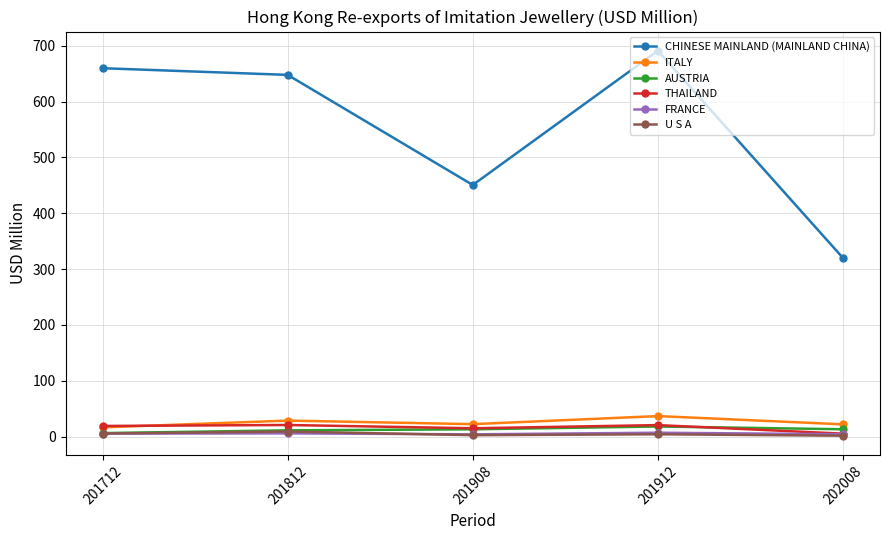

What is the value of the ITALY point at the 5th from the left?

22.0